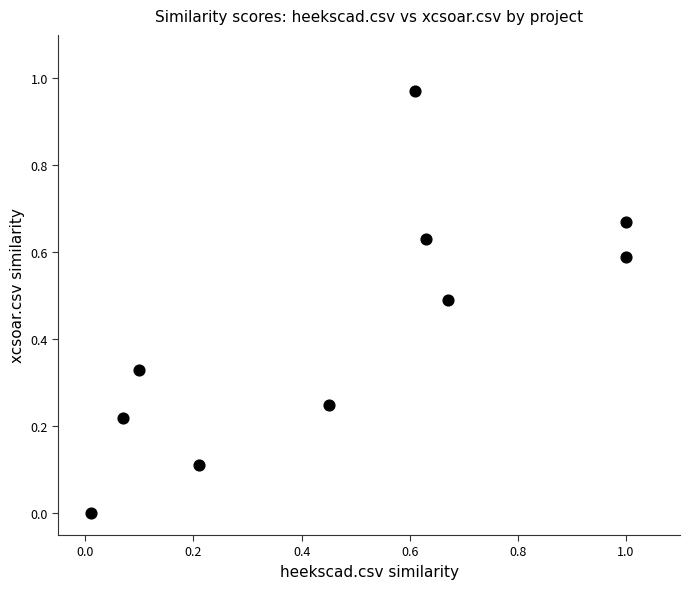

What is the average Y value?

0.4